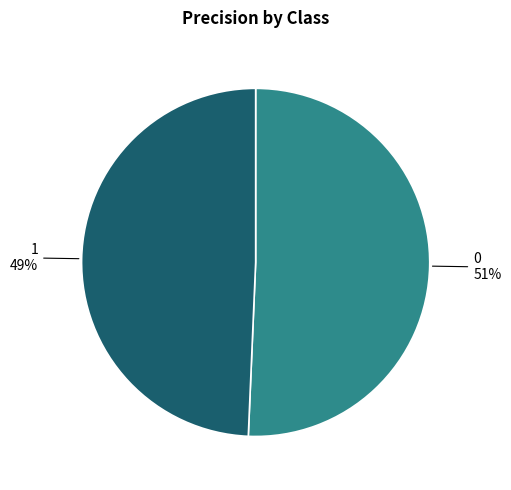

To the nearest percent, what percentage of the pie is 1?

49%